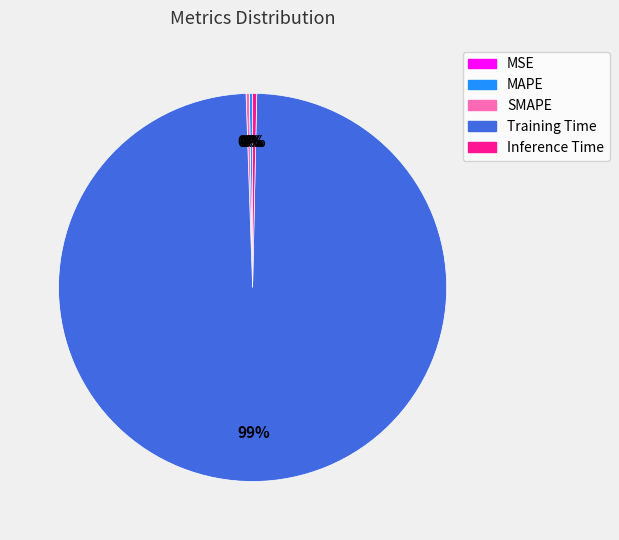

To the nearest percent, what is the average slice percentage?

20%